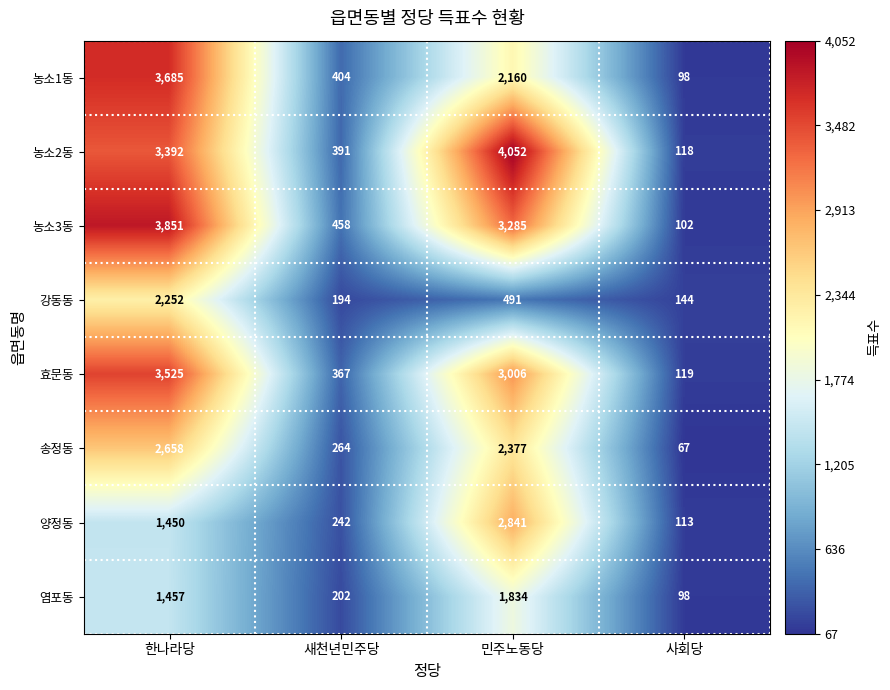

What is the difference between the maximum and minimum values in the 농소3동 series?

3749